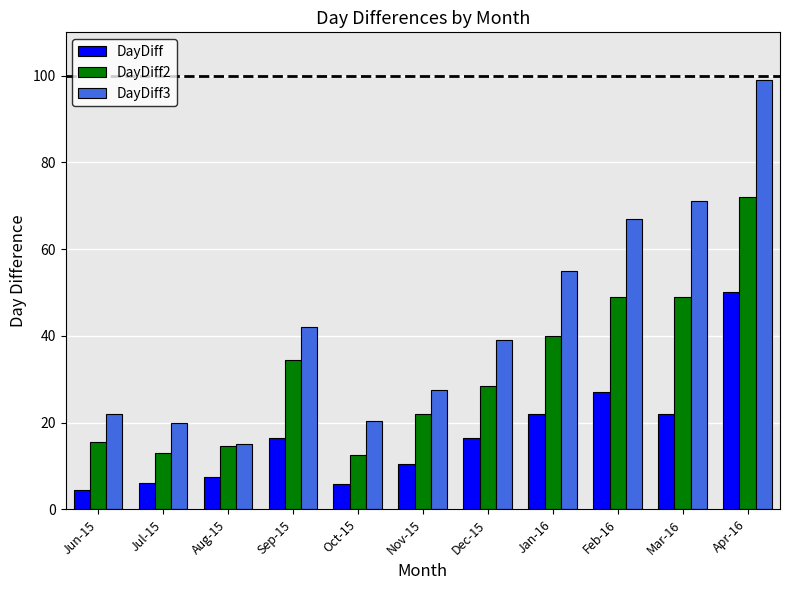

Which series has the largest total across all categories?

DayDiff3